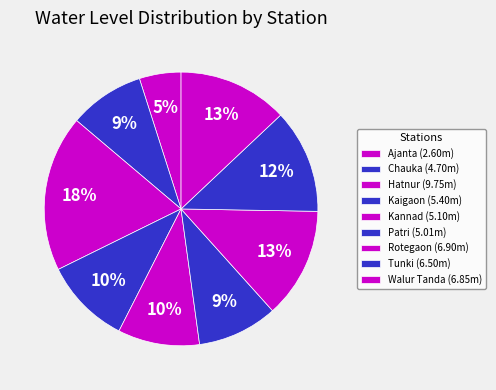

Which category has the smallest portion of the pie?

Ajanta